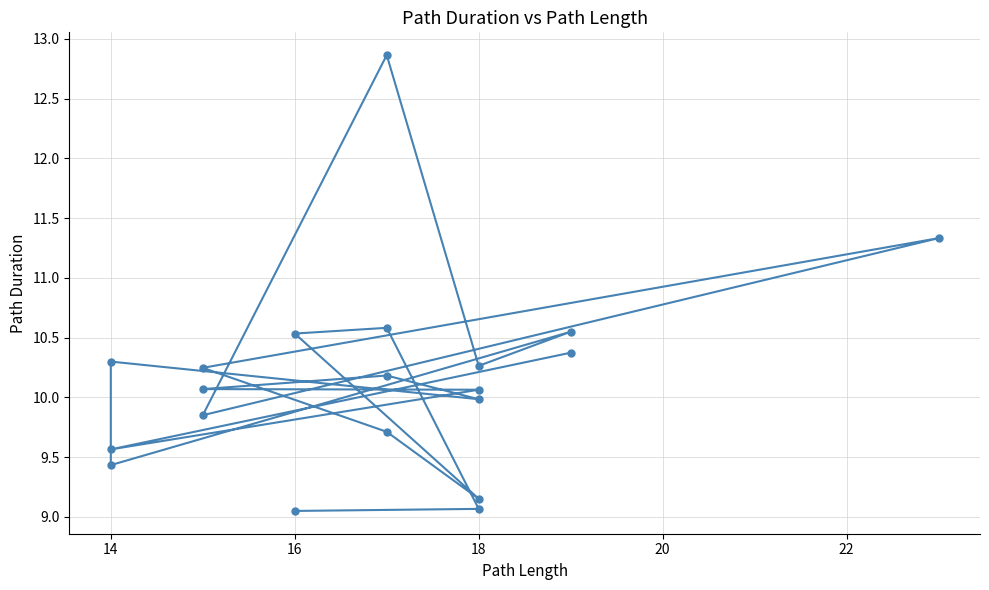

Reading left to right, transcribe all the data shown in this chart.

9.1	9.1	10.6	10.5	9.2	9.7	10.2	11.3	9.9	12.9	10.3	10.5	9.4	10.3	10.0	10.2	10.1	10.1	9.6	10.4